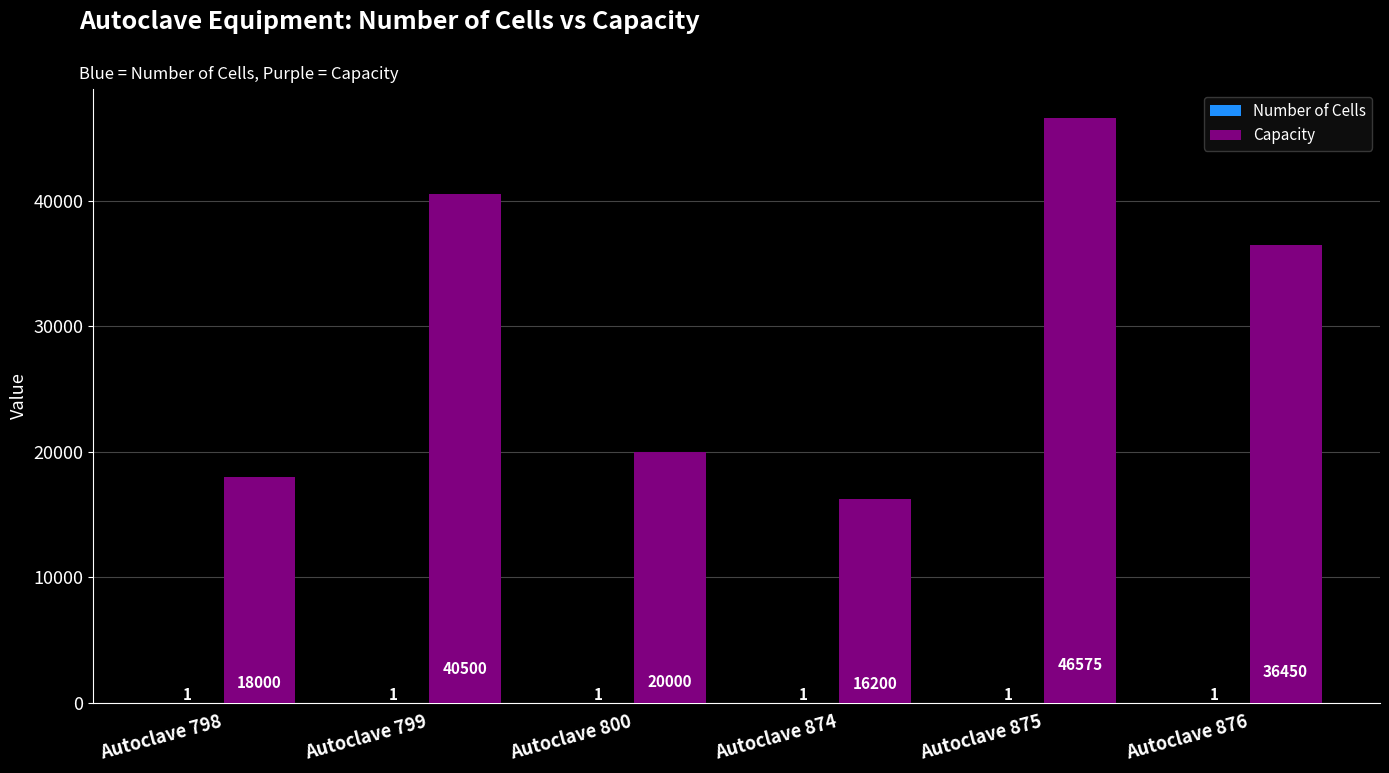

Where does the Capacity series first go above 36450?

Autoclave 799